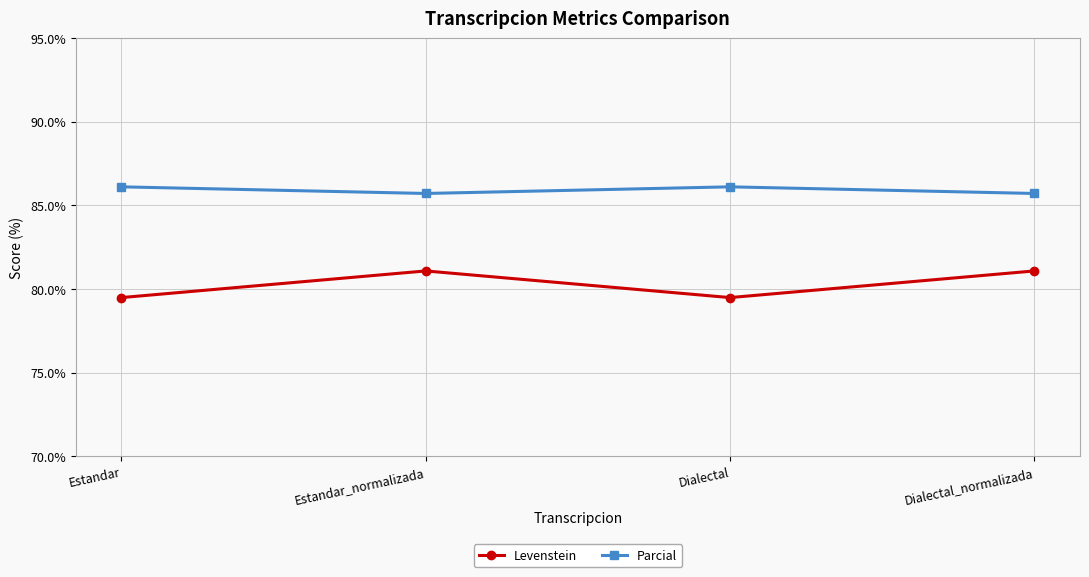

Is the value of Levenstein at Estandar_normalizada greater than the value of Parcial at Estandar?

No